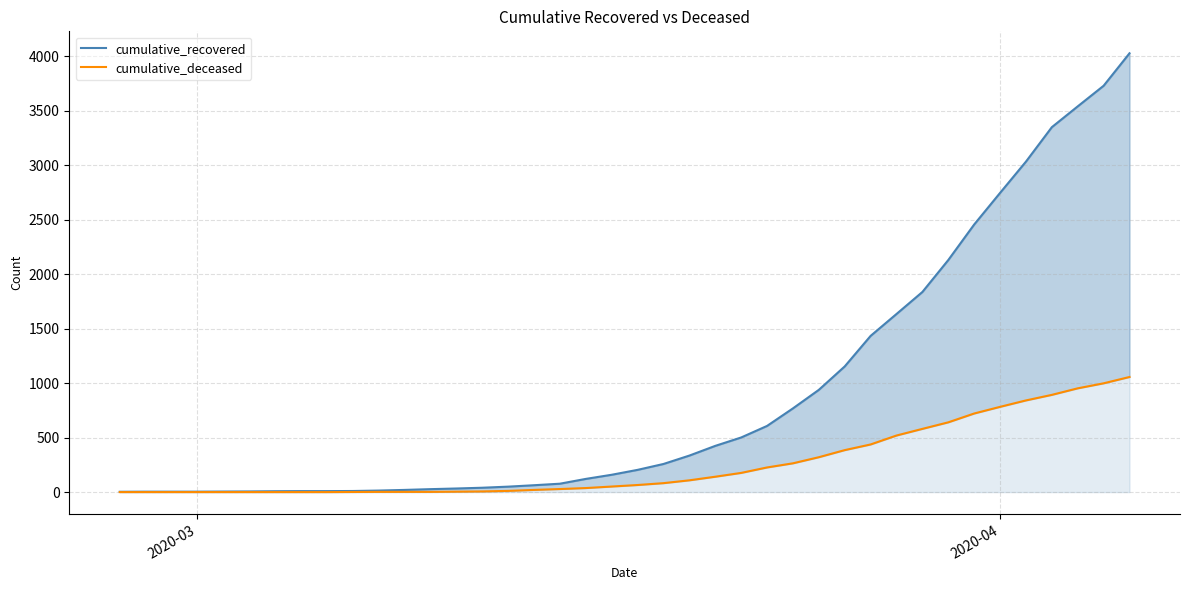

How many lines are shown in the chart?

2